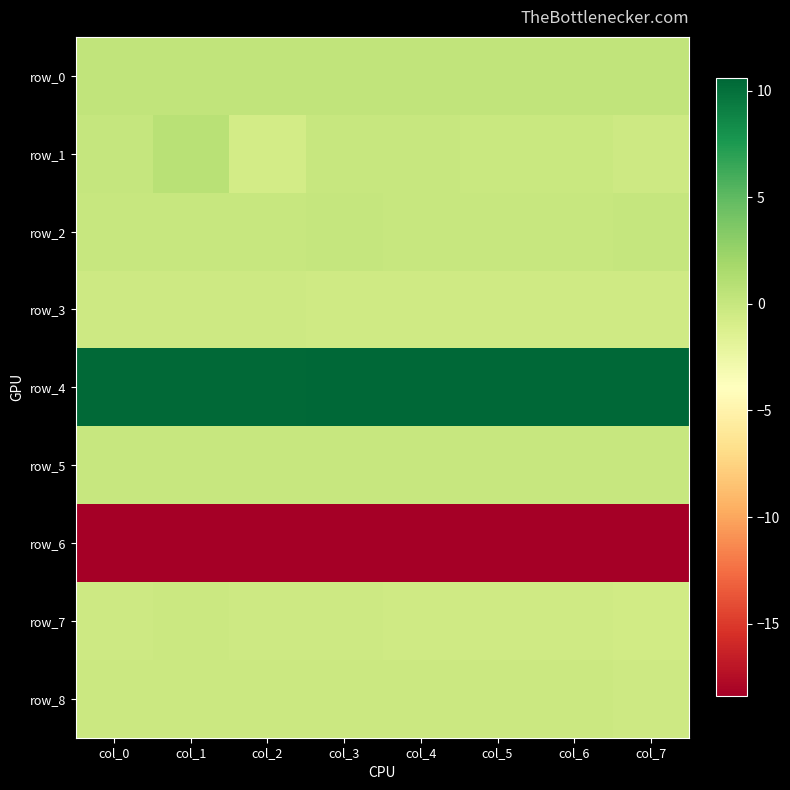

Reading right to left, list all the values displayed in this chart.

row_0: 0.3	0.3	0.3	0.3	0.3	0.3	0.3	0.3
row_1: -0.4	-0.1	-0.1	0.0	0.0	-0.7	0.8	0.1
row_2: 0.0	0.0	0.0	0.0	0.0	0.0	0.0	0.0
row_3: -0.4	-0.4	-0.4	-0.4	-0.4	-0.4	-0.4	-0.4
row_4: 10.6	10.5	10.5	10.5	10.5	10.4	10.4	10.4
row_5: 0.0	0.0	0.0	0.0	0.0	0.0	0.0	0.0
row_6: -18.3	-18.3	-18.4	-18.4	-18.4	-18.4	-18.4	-18.4
row_7: -0.5	-0.5	-0.5	-0.4	-0.4	-0.3	-0.3	-0.3
row_8: -0.3	-0.3	-0.3	-0.2	-0.2	-0.2	-0.2	-0.2